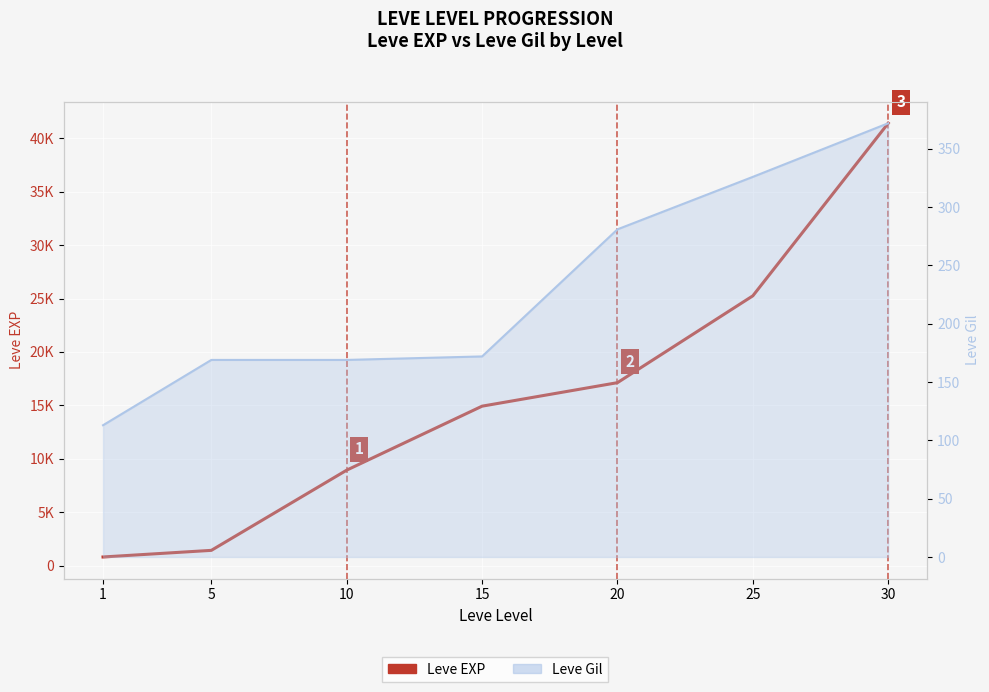

At which label is the value closest to 21105?

20